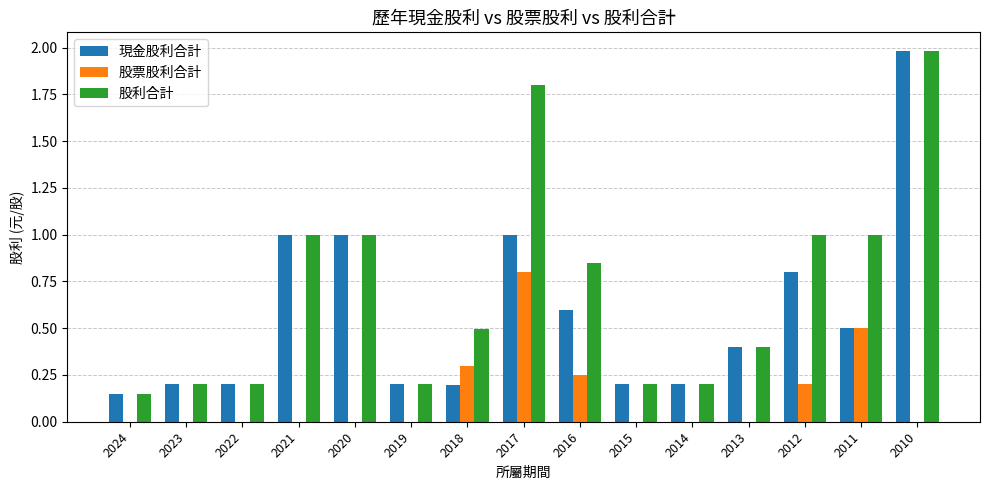

The 現金股利合計 series shows 2.8 at 2010. True or false?

False